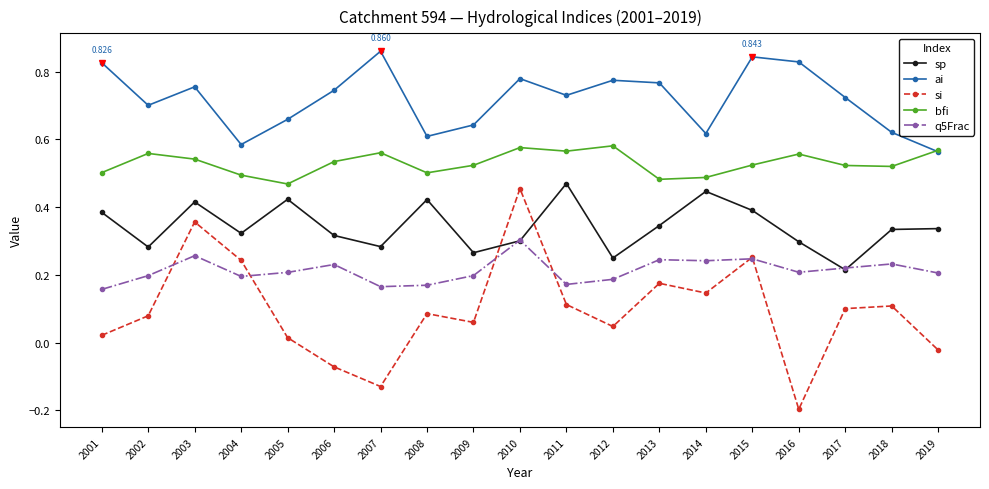

Which series has the largest range (max minus min)?

si